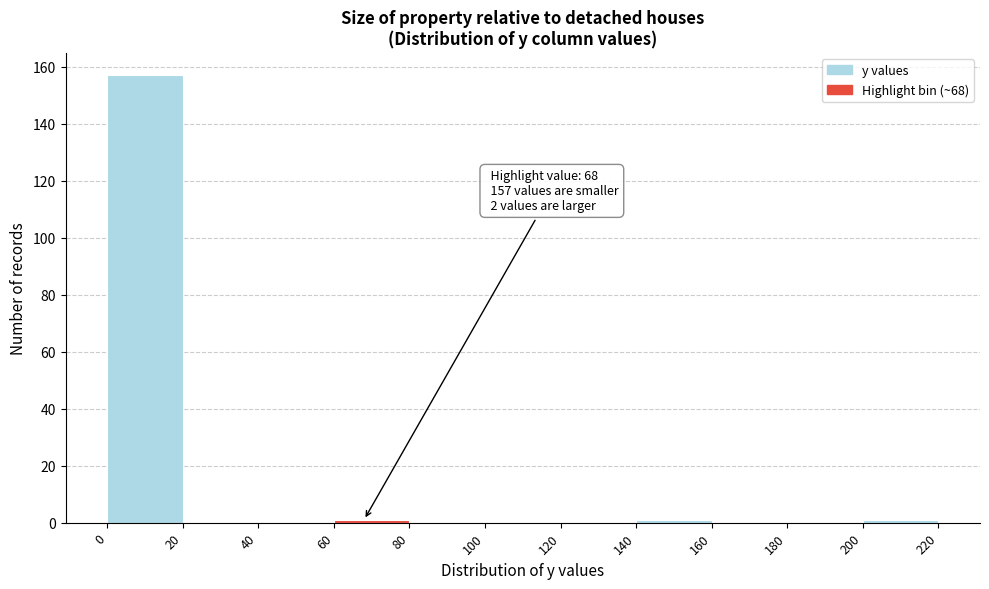

Which range on the x-axis has the tallest bar?

0 to 20